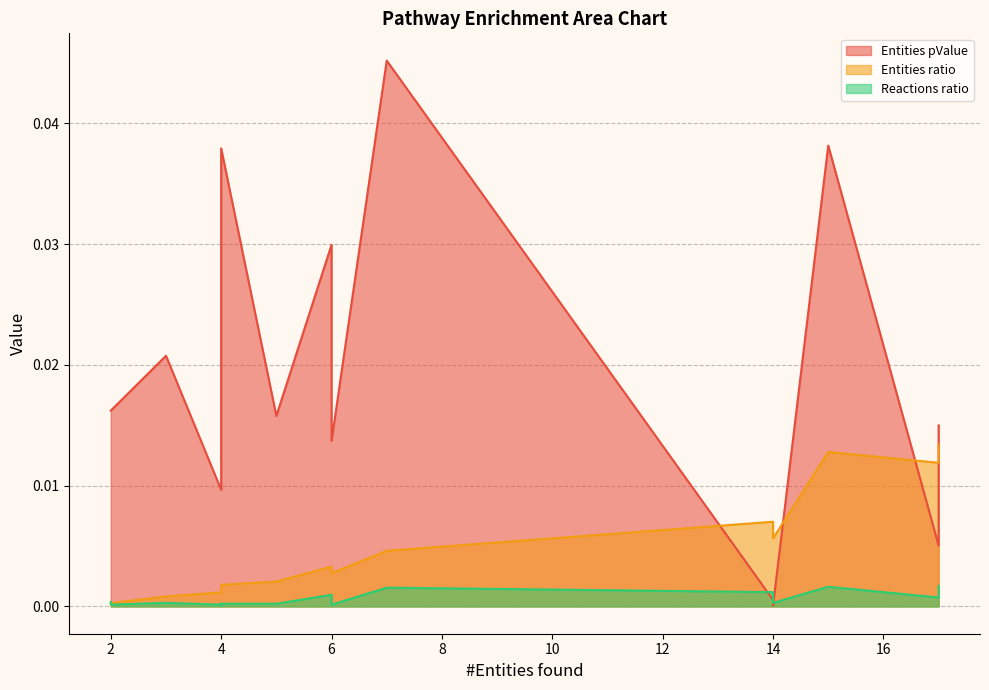

How many intersections are there between Entities pValue and Reactions ratio?

1